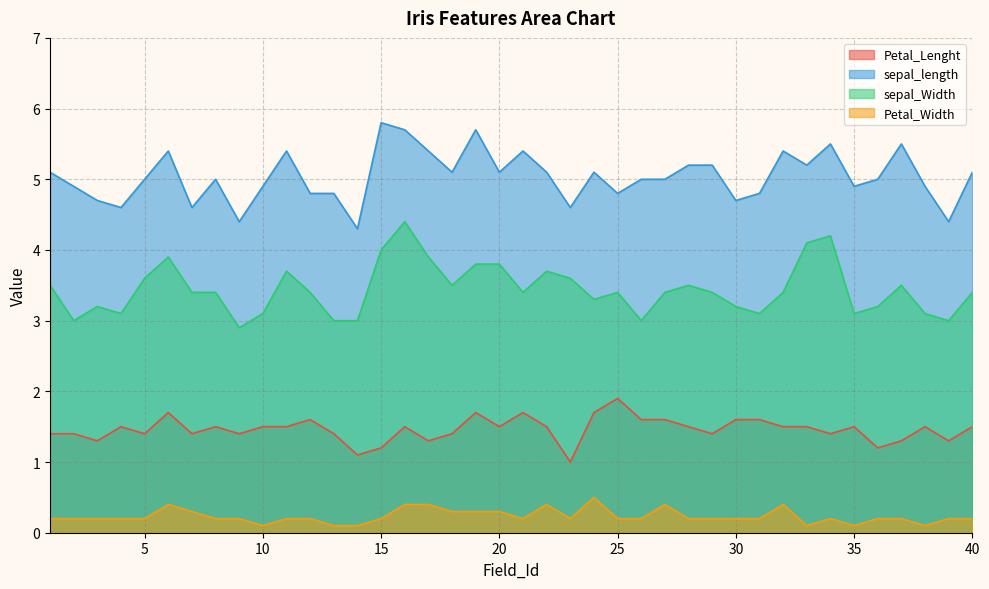

Does the chart display data point markers on the line(s)?

No